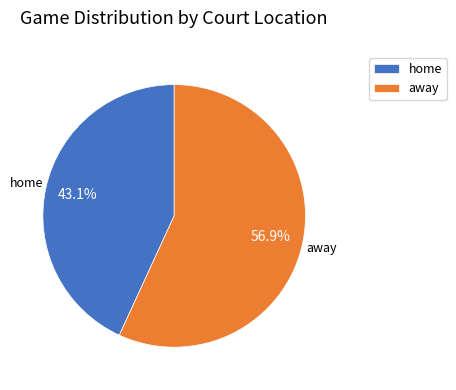

Rank the categories by value from lowest to highest.

home, away